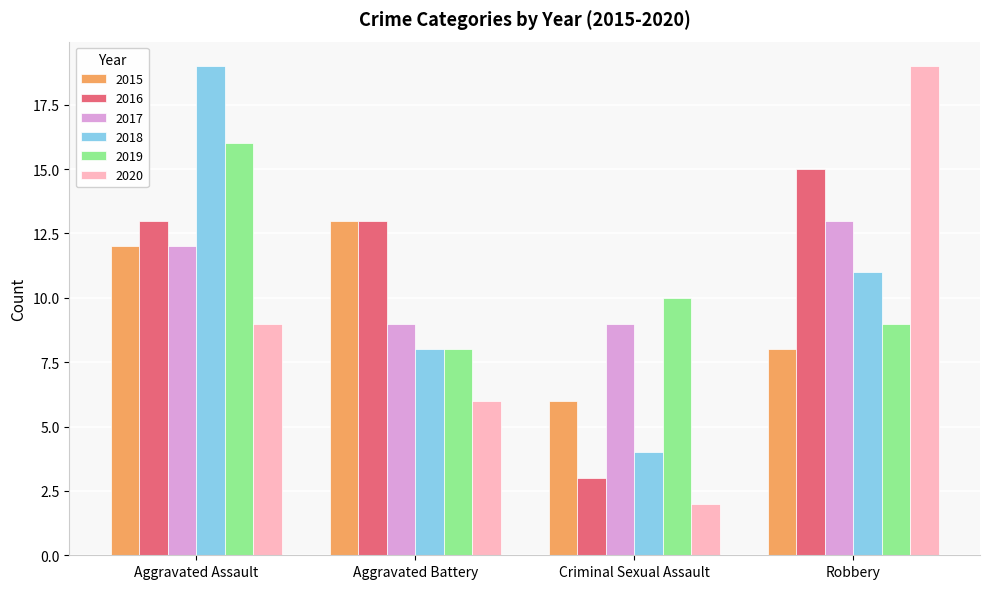

Rank the categories by 2015 value from highest to lowest.

Aggravated Battery, Aggravated Assault, Robbery, Criminal Sexual Assault